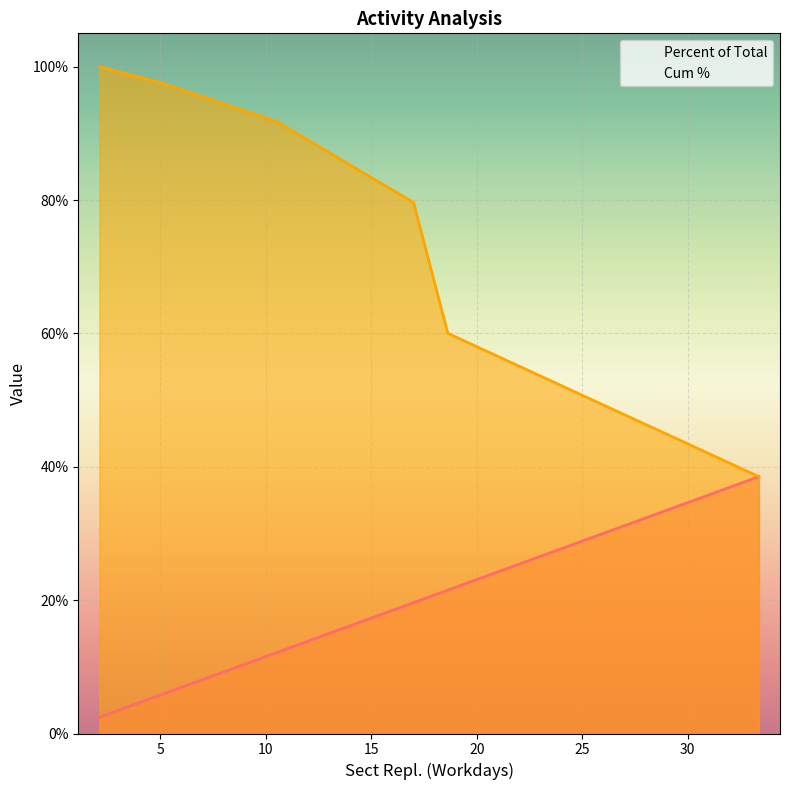

What is the average value of the Cum % series?

0.8